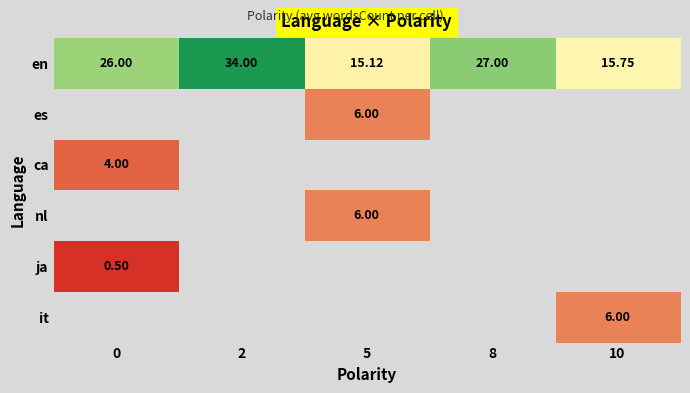

List the labels in order of it value, smallest first.

0, 2, 5, 8, 10